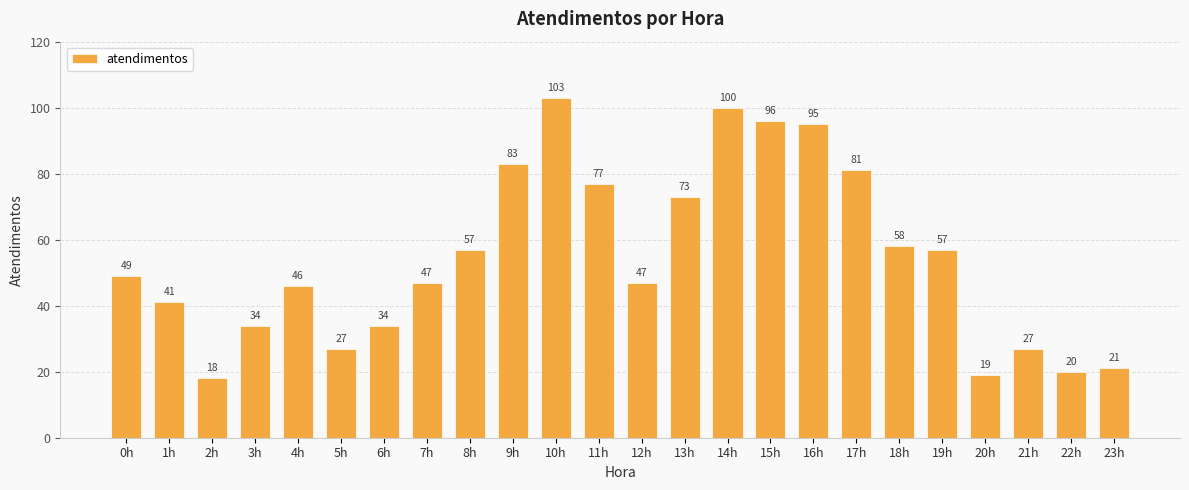

What is the difference between the values at 5h and 12h?

20